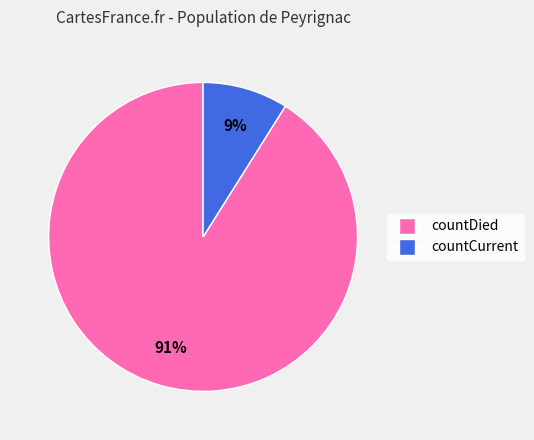

To the nearest percent, what is the combined percentage of countCurrent and countDied?

100%